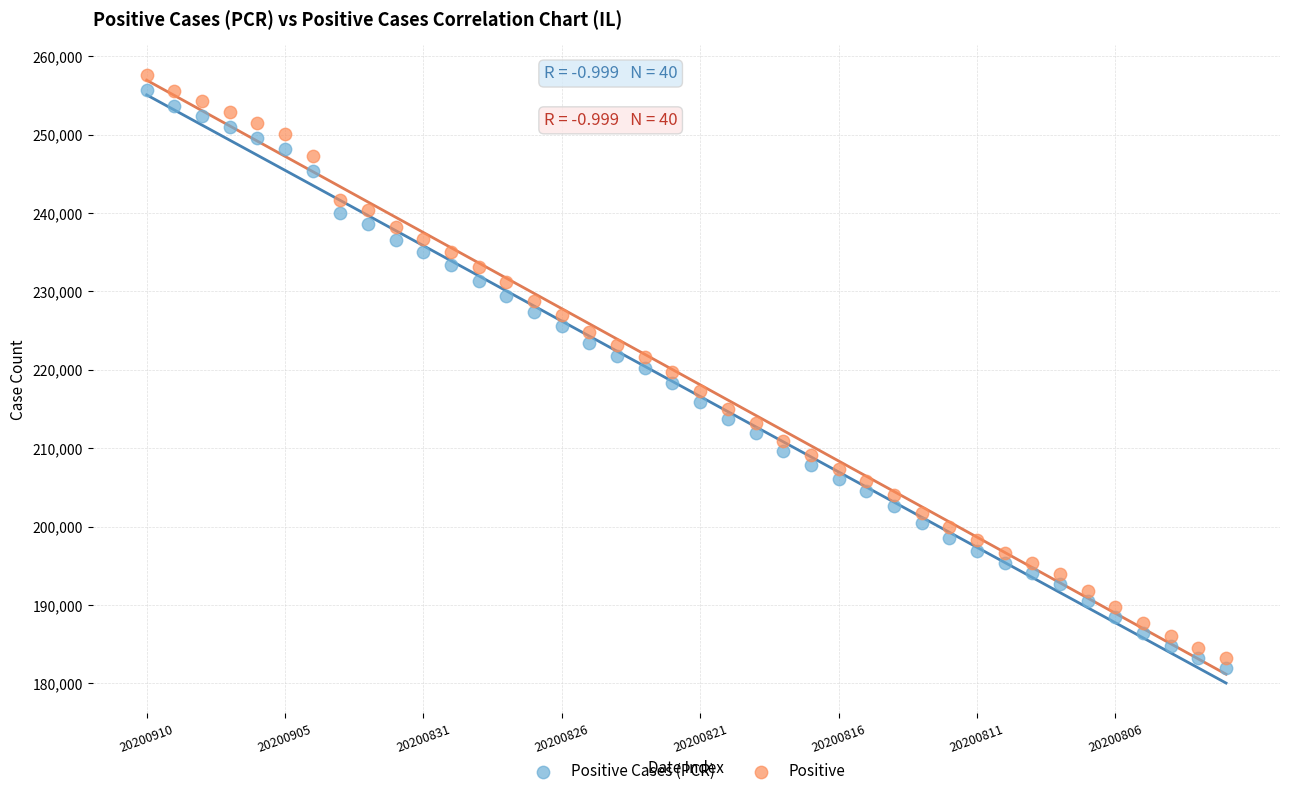

Across all data points, what is the range of Y values (max minus min)?

75628